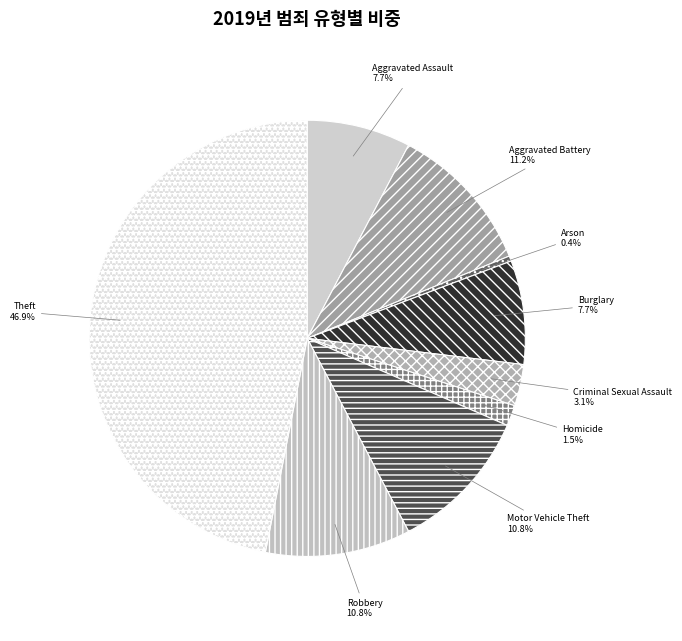

To the nearest percent, what is the difference between the Robbery and Aggravated Assault slice percentages?

3%